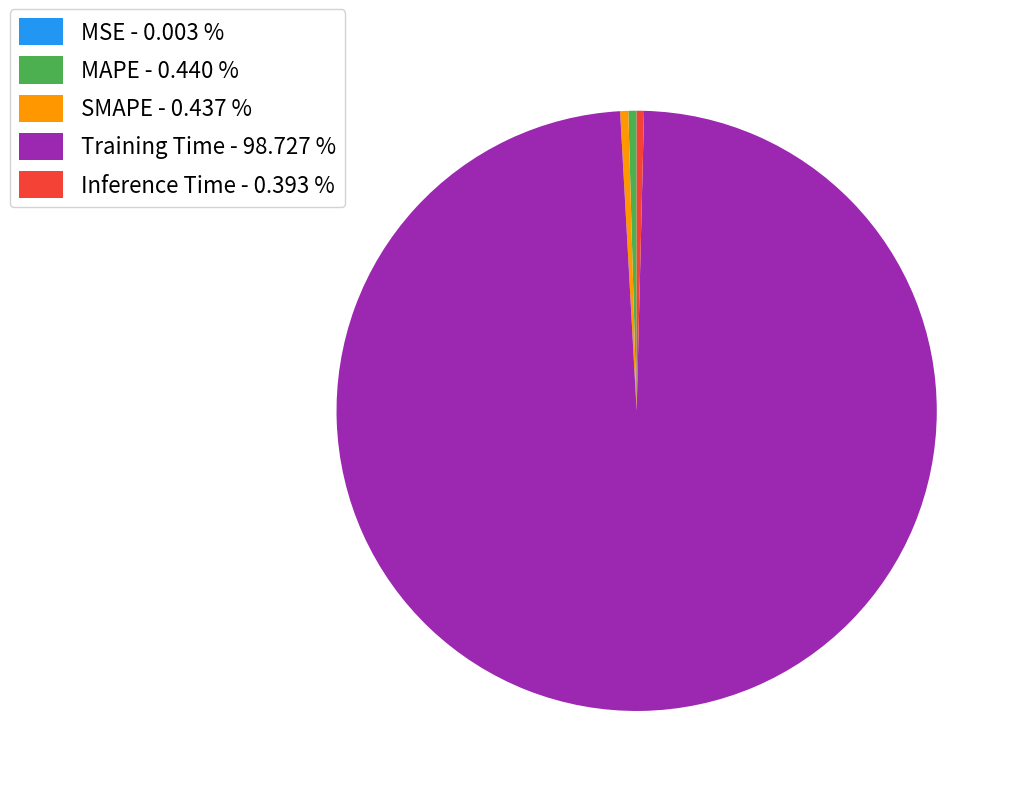

Is there any slice that represents more than half of the pie?

Yes